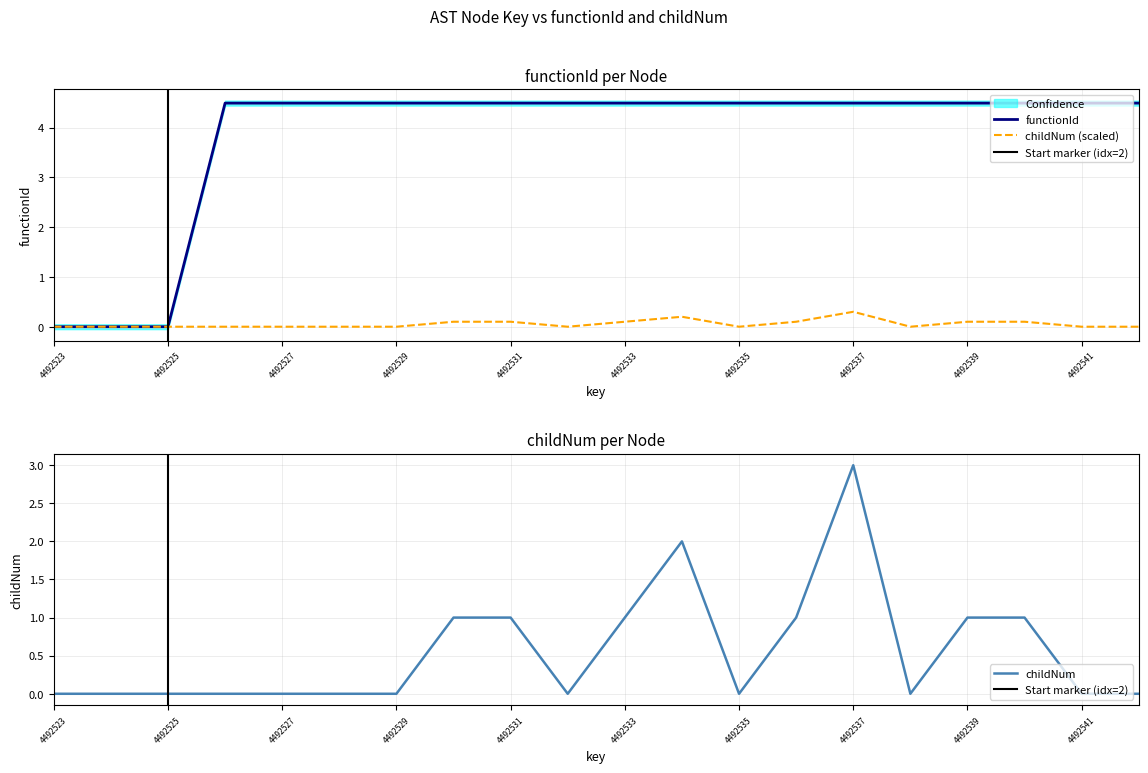

In childNum, how many points are lower than both neighbors (excluding endpoints)?

3